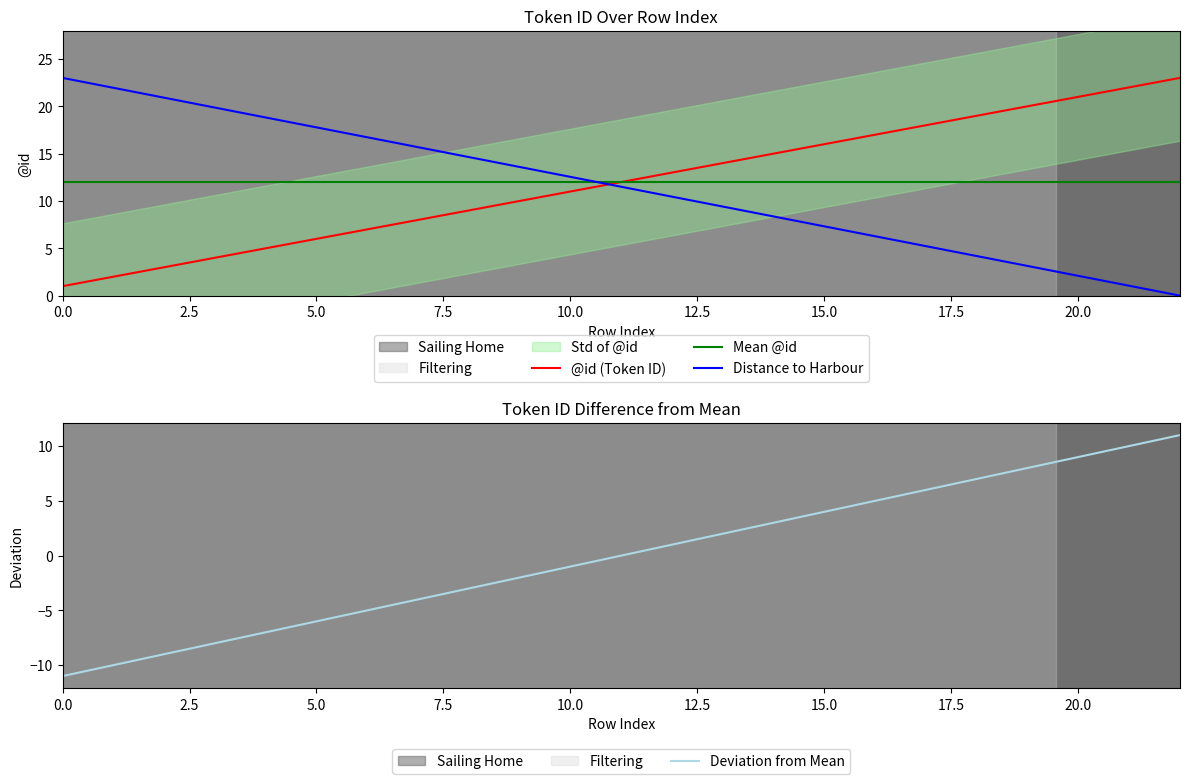

How many negative values does the Deviation from Mean series have?

11